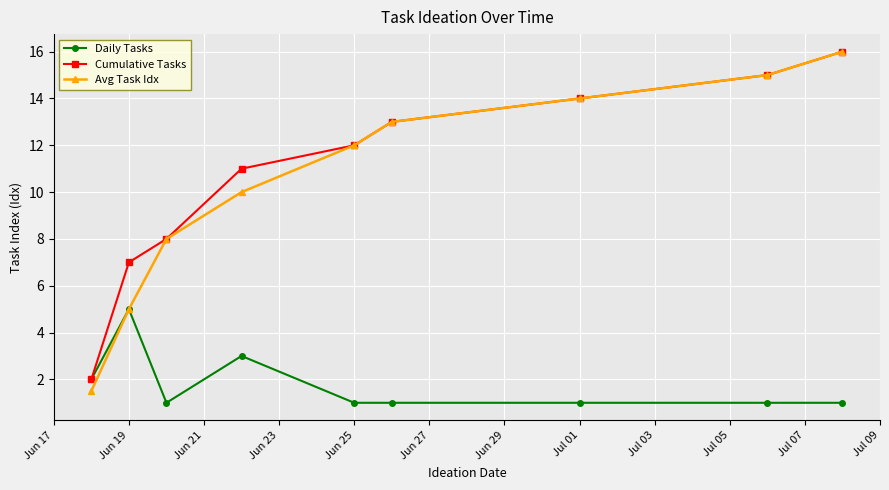

Which series has the widest spread of values?

Avg Task Idx